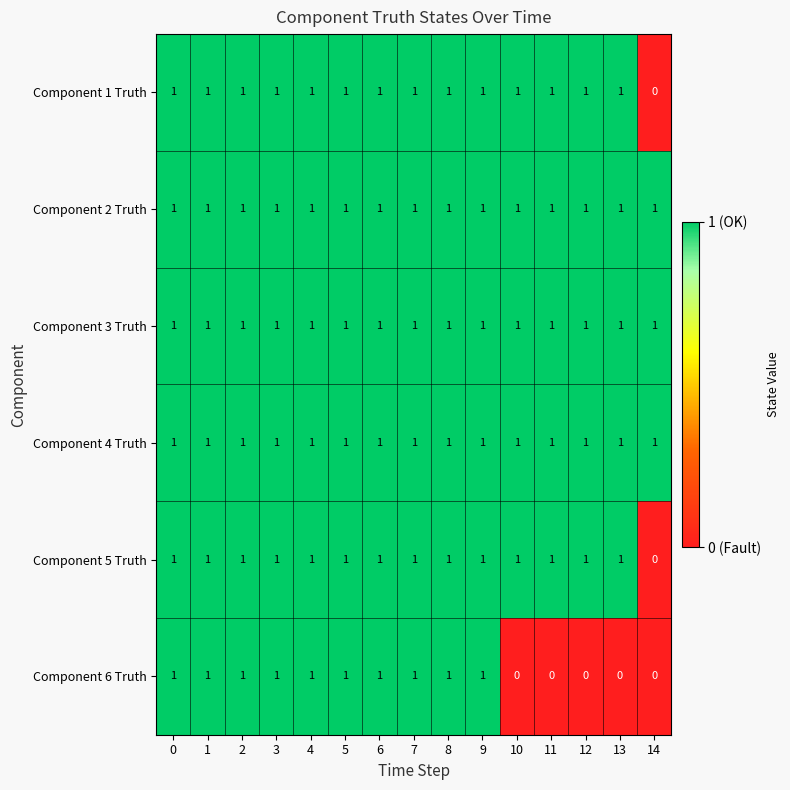

Between 6 and 11, which series saw the biggest shift?

Component 6 Truth